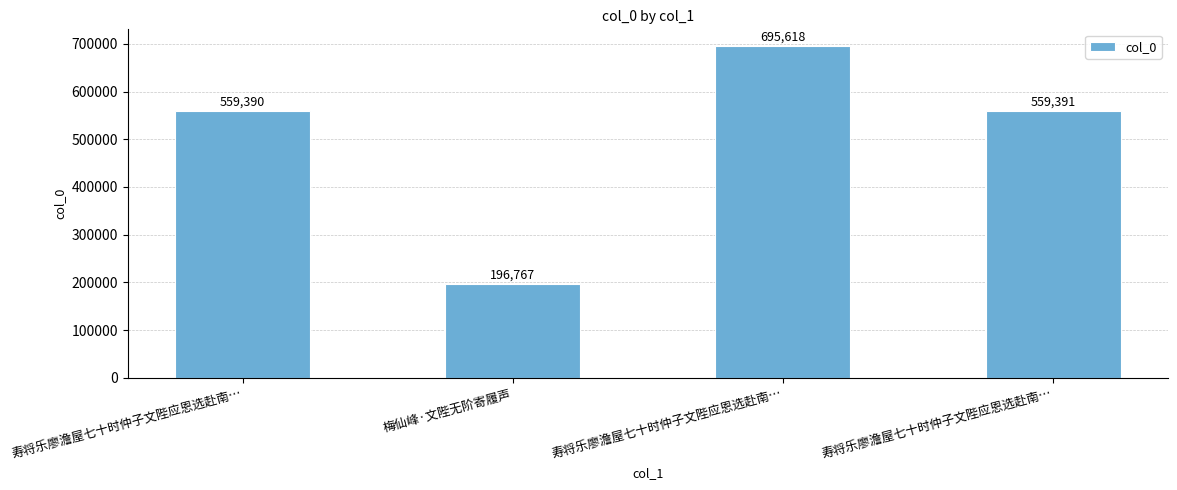

How many categories are shown in the chart?

4